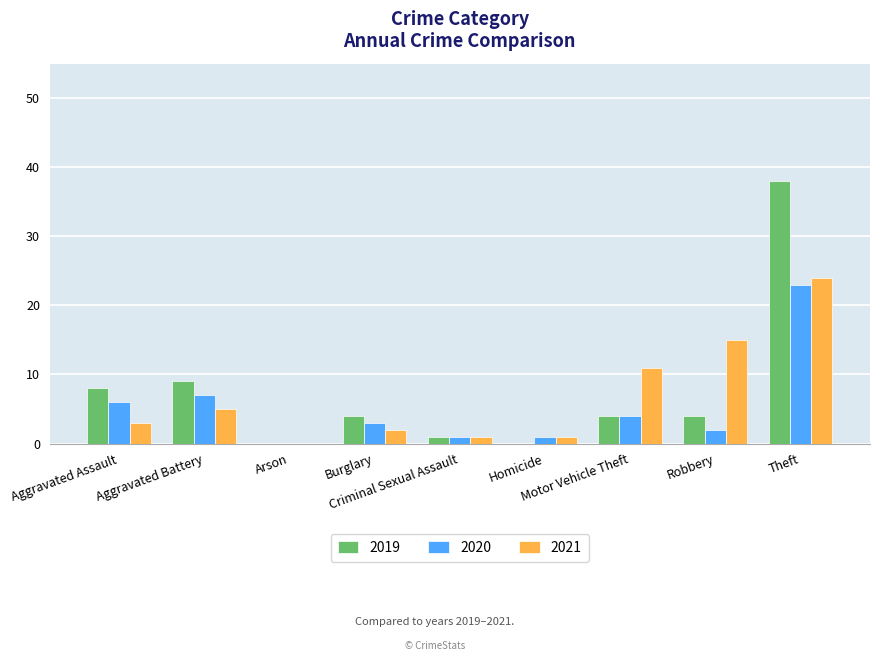

What is the highest value of the 2019 series?

38